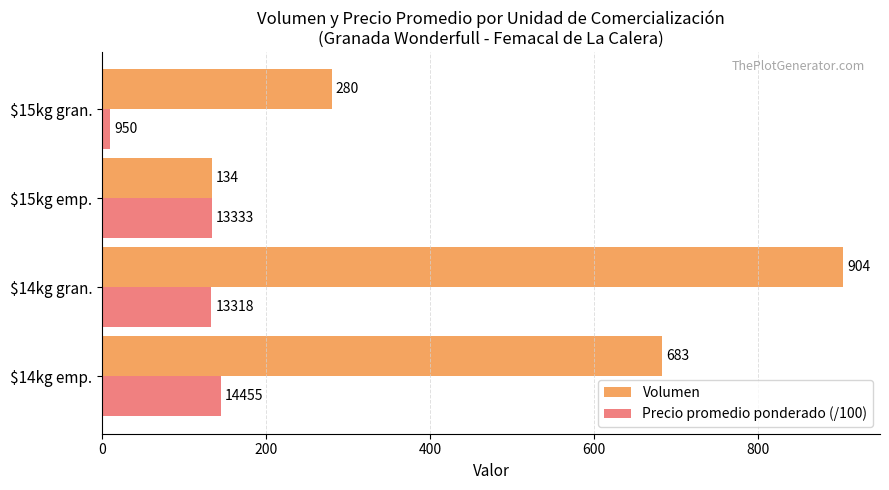

The Volumen series shows 1076.1 at $14kg emp.. True or false?

False